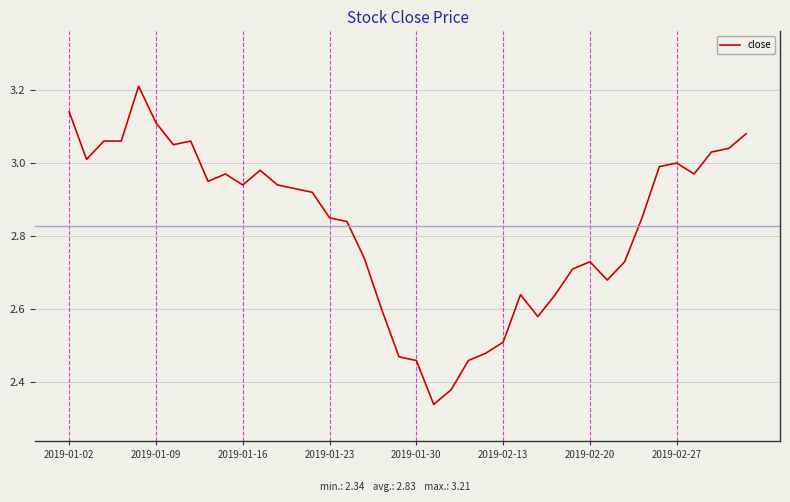

Does the chart have visible grid lines?

Yes